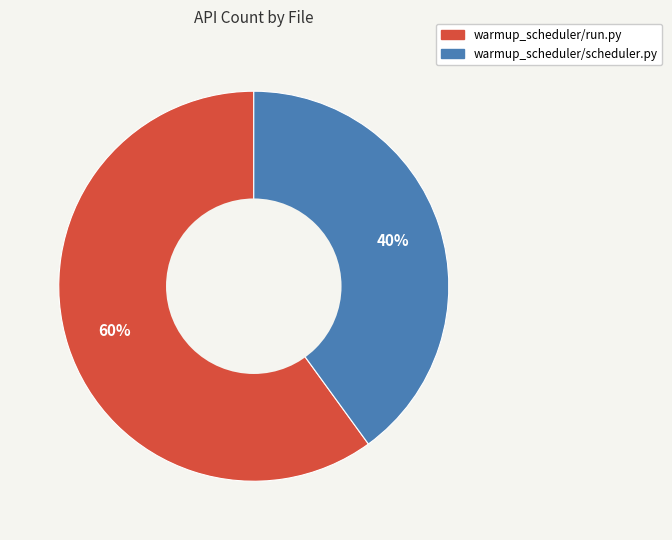

The warmup_scheduler/scheduler.py slice represents 50% of the pie. True or false?

False